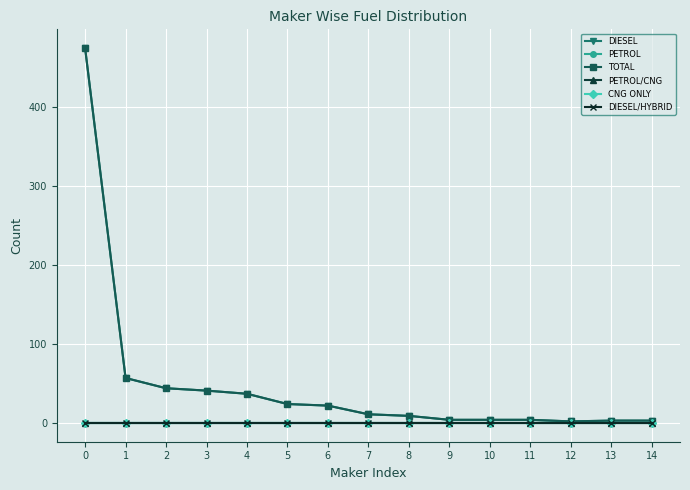

Which has a higher value, 3 or 14?

3